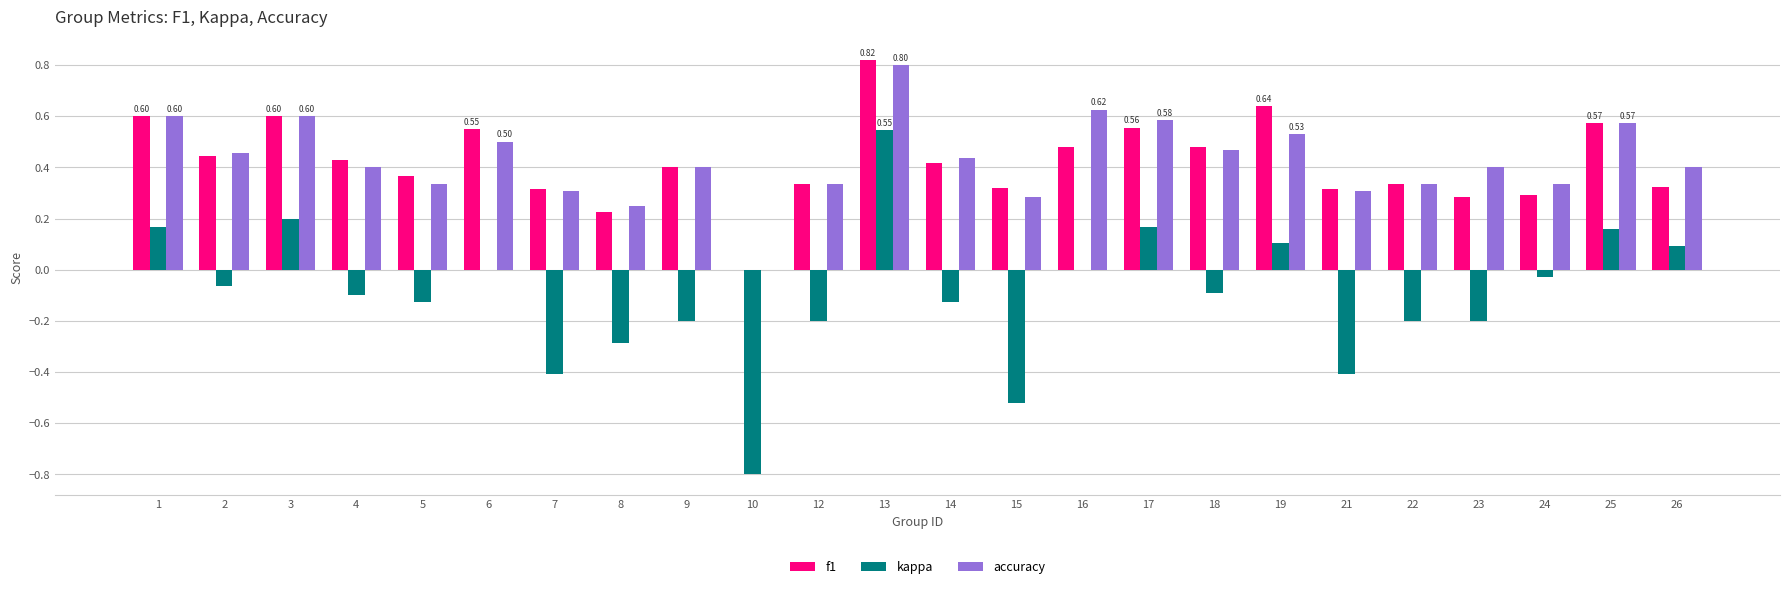

Is the value of accuracy at 6 greater than the value of kappa at 14?

Yes